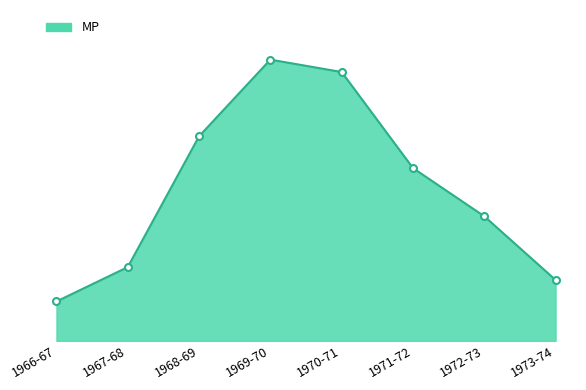

At which category does the chart reach its peak across all series?

1969-70